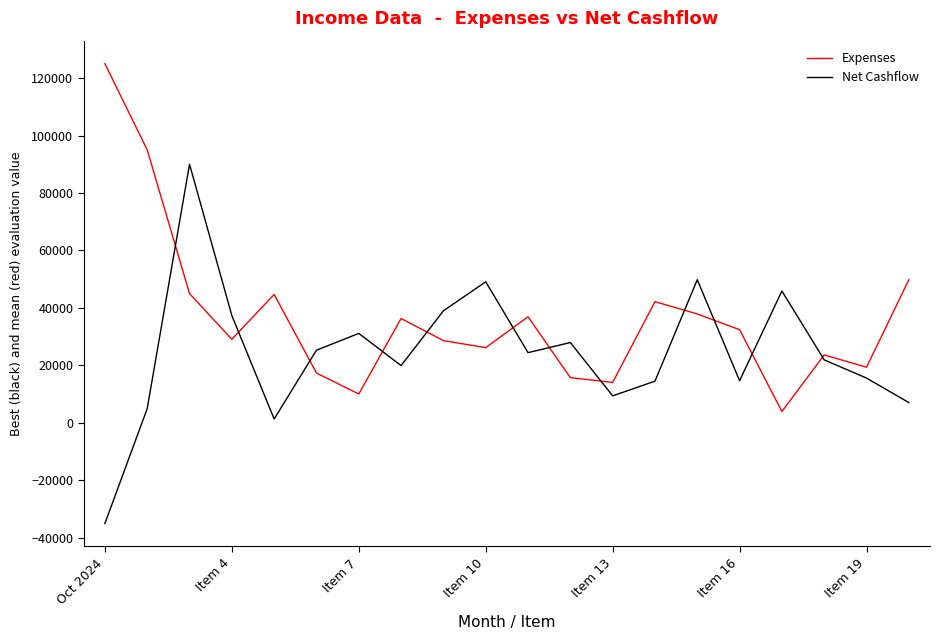

How many lines are shown in the chart?

2